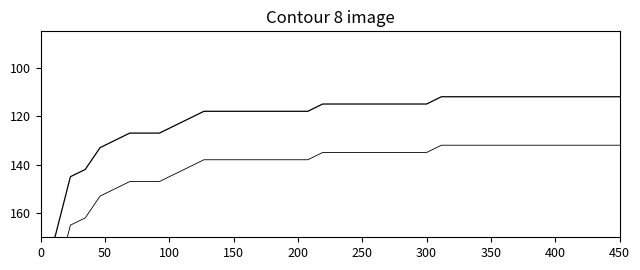

How many values in the a1_perc offset series exceed 135?

19